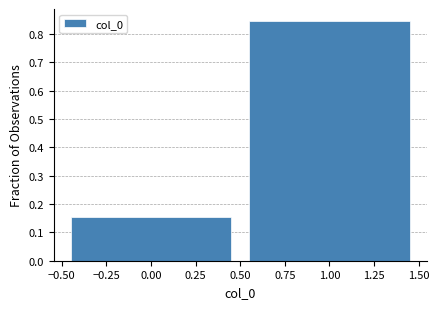

Reading left to right, transcribe this chart: for each bar, give the range it covers on the x-axis and its height. The values are not printed on the chart, so give them approximately, as read against the axis.

-0.50 to 0.50: 0.15
0.50 to 1.50: 0.85